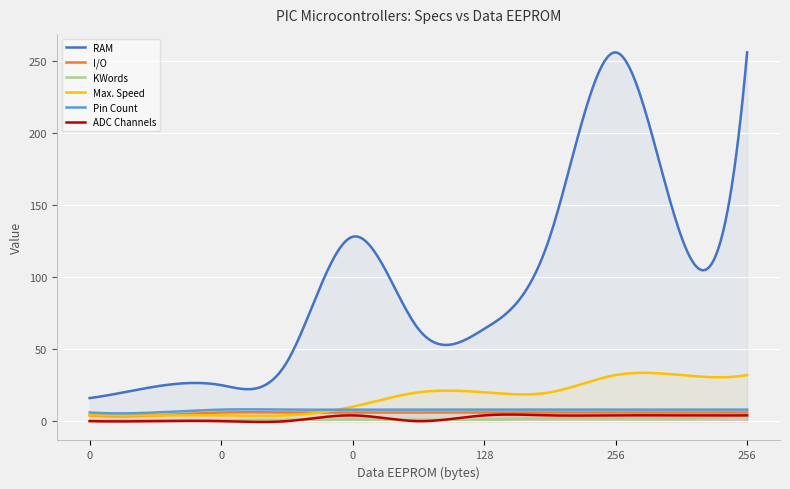

True or false: ADC Channels and RAM intersect in this chart.

False